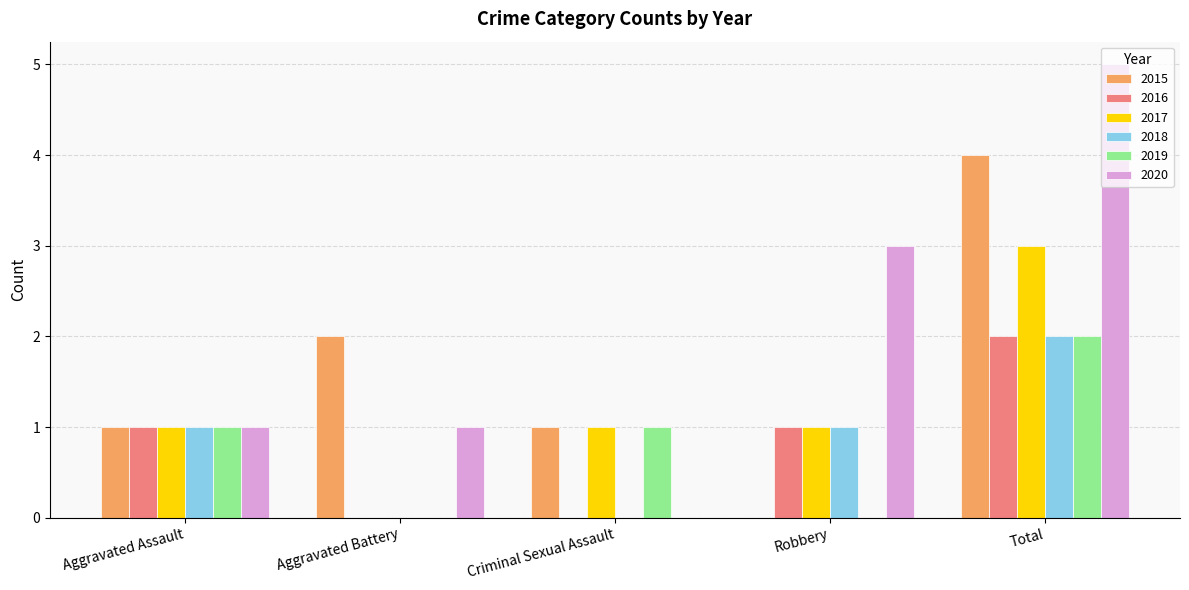

At which category does the chart reach its peak across all series?

Total